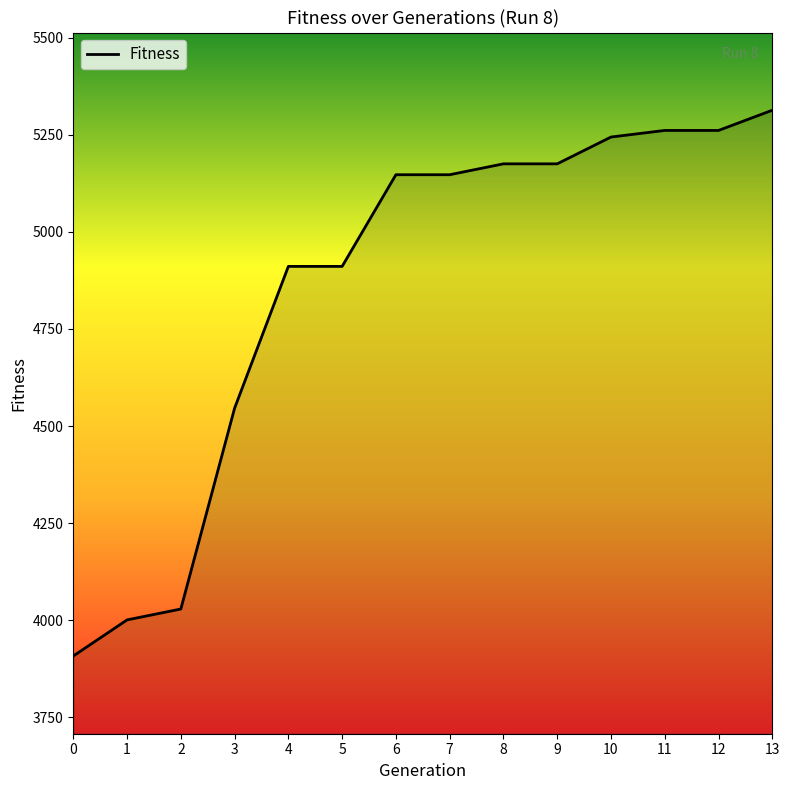

What is the greatest value displayed?

5313